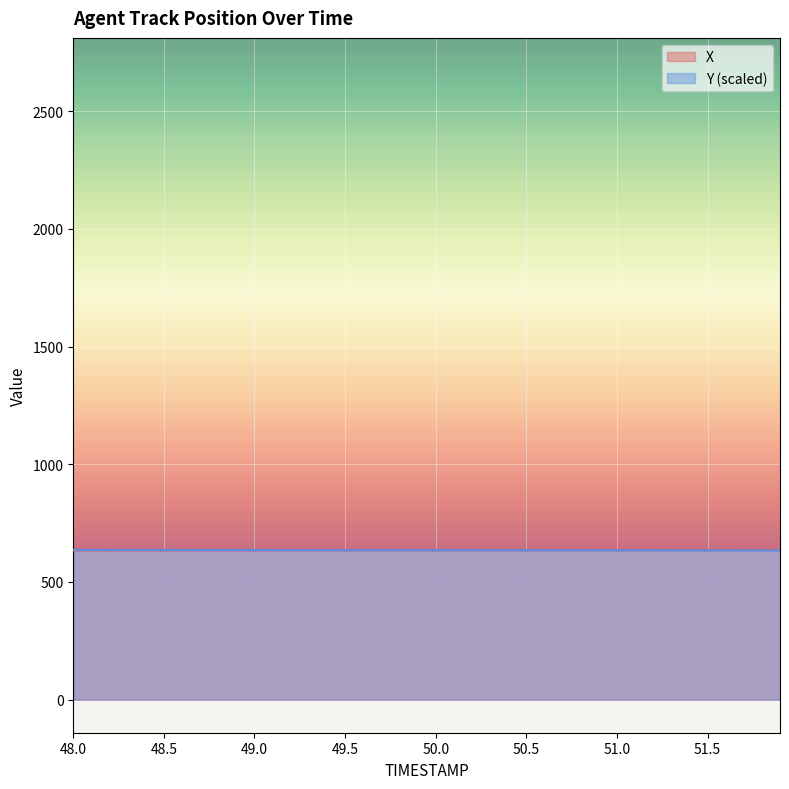

What is the sum of all Y values?

25407.2